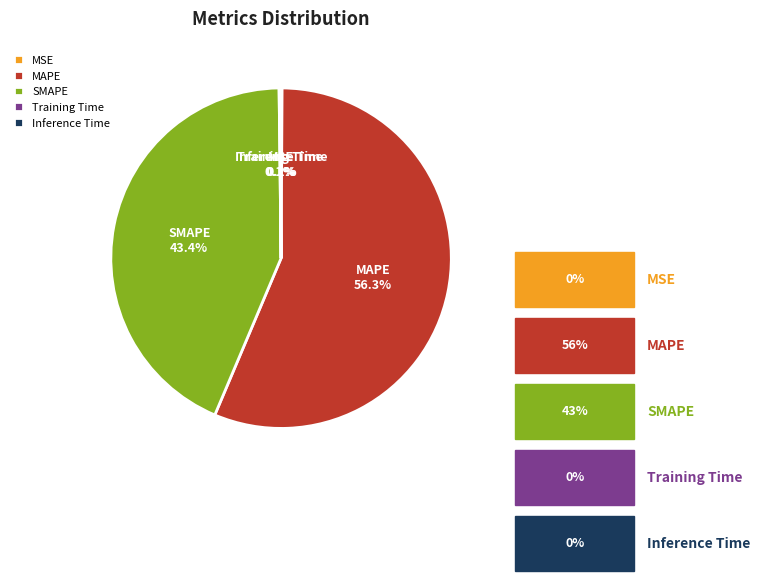

True or false: MAPE accounts for 42% of the total.

False